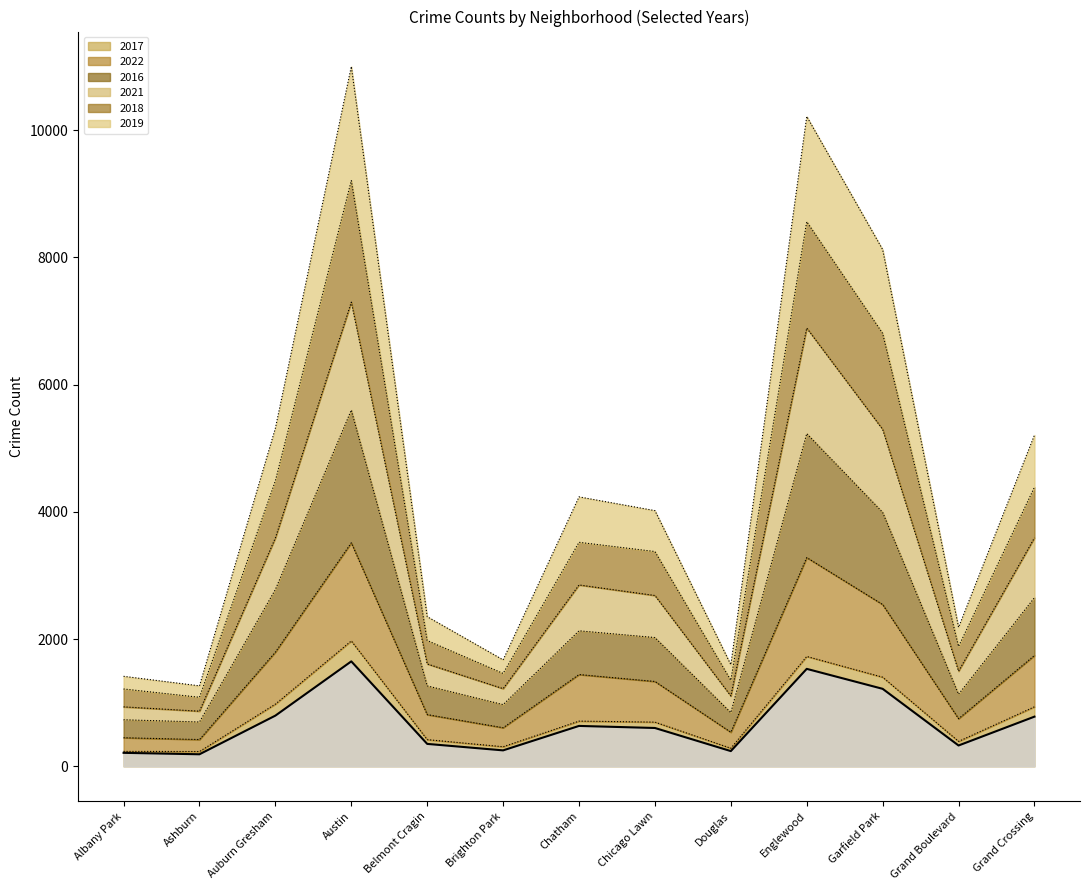

How many lines are shown in the chart?

6